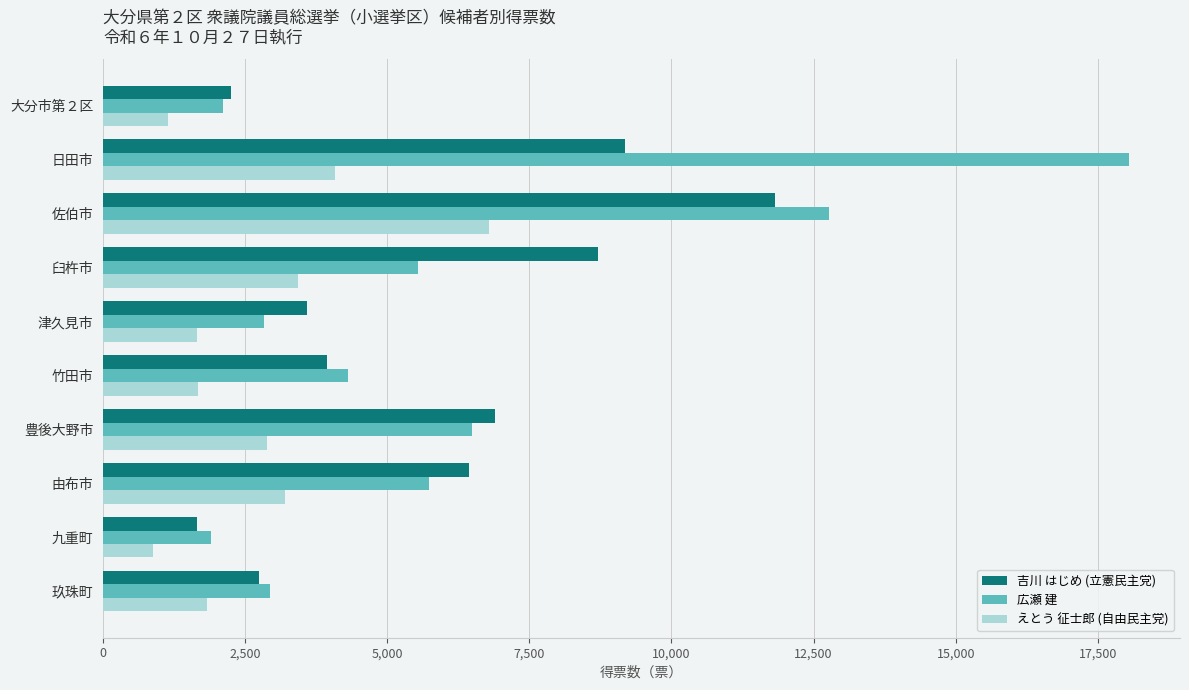

Which series has the widest spread of values?

広瀬 建